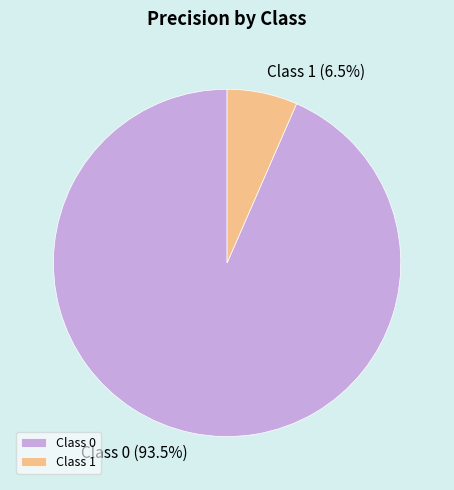

Between Class 0 and Class 1, which is larger?

Class 0